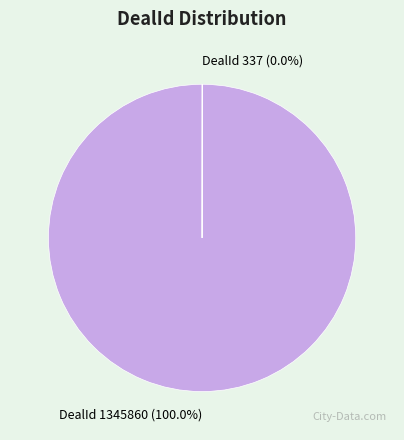

Is there any slice that represents more than half of the pie?

Yes